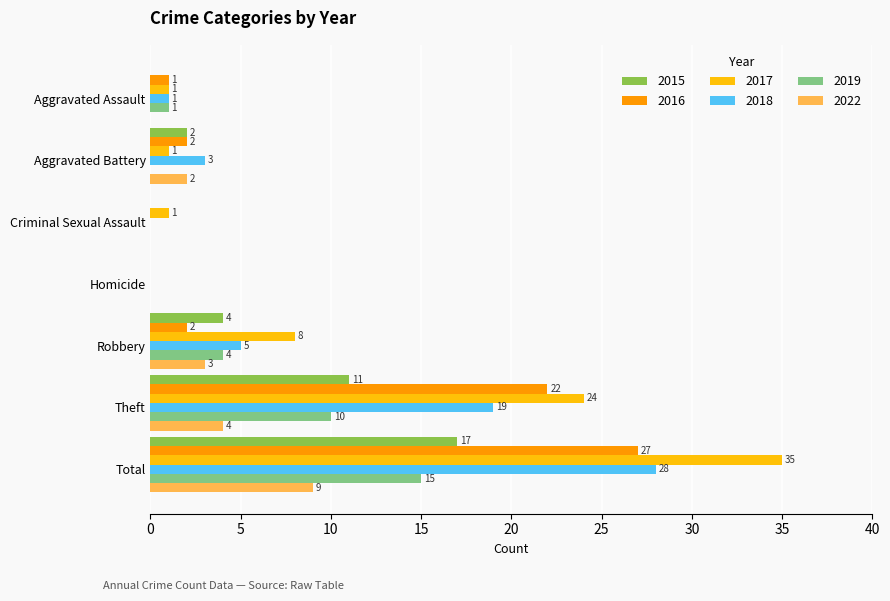

Count the number of data series in this chart.

6